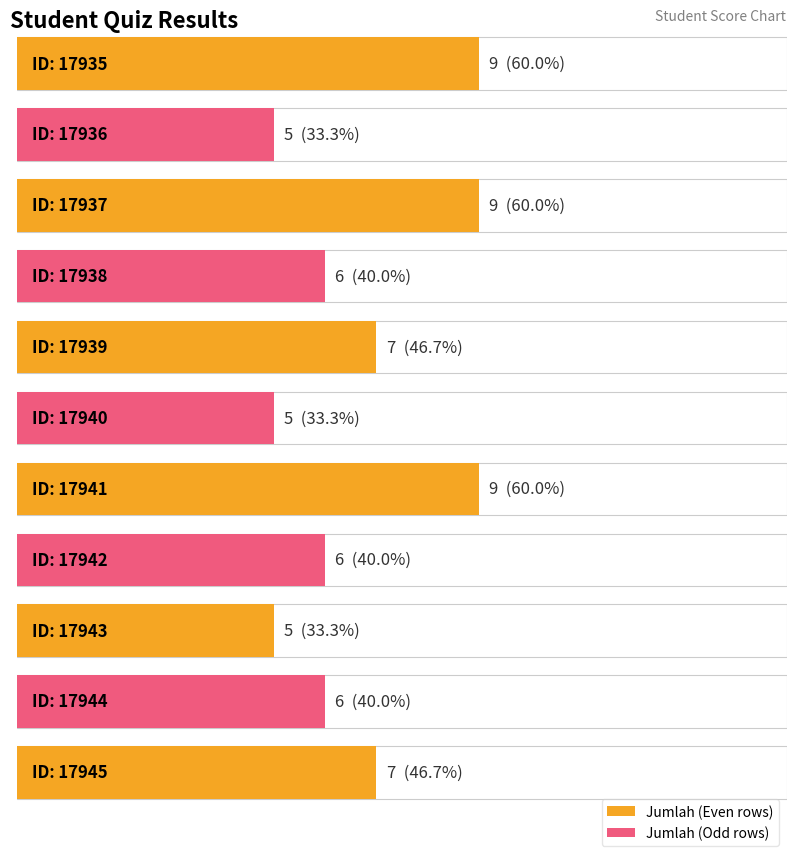

At which label does the data first exceed 6?

17935